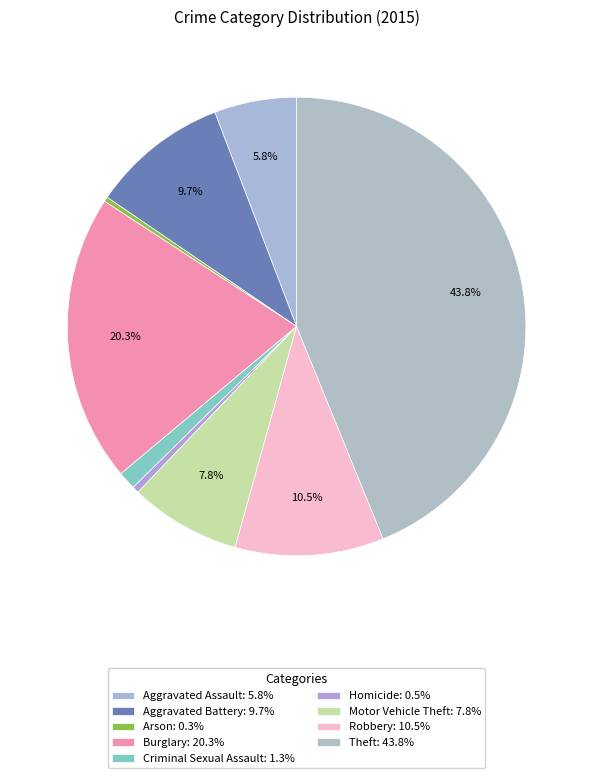

Count the number of slices in the pie.

9